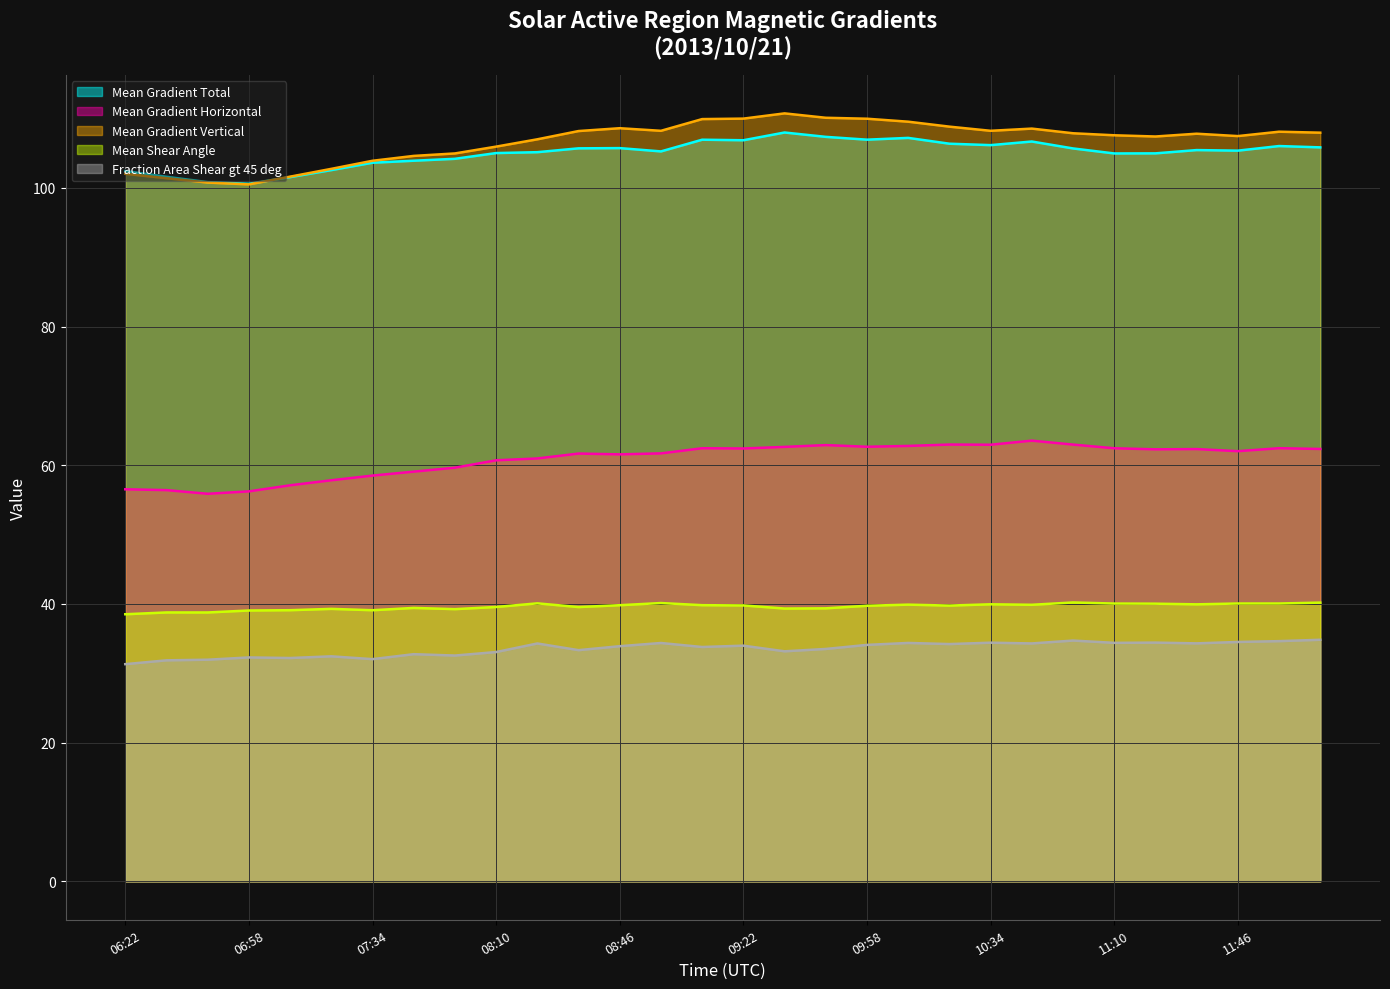

True or false: Mean Gradient Total and Mean Gradient Horizontal intersect in this chart.

False